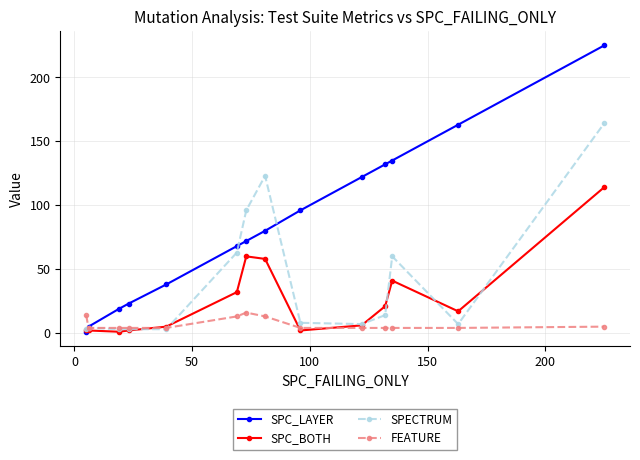

List the series in order of their peak value, highest first.

SPC_LAYER, SPECTRUM, SPC_BOTH, FEATURE